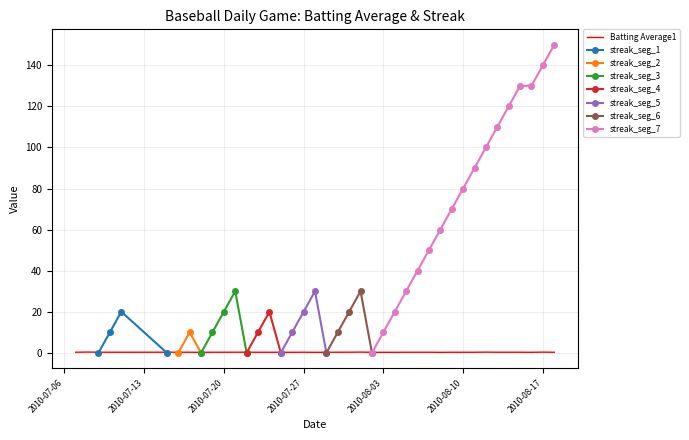

True or false: the data shows 0.1 at 2010-07-25.

False